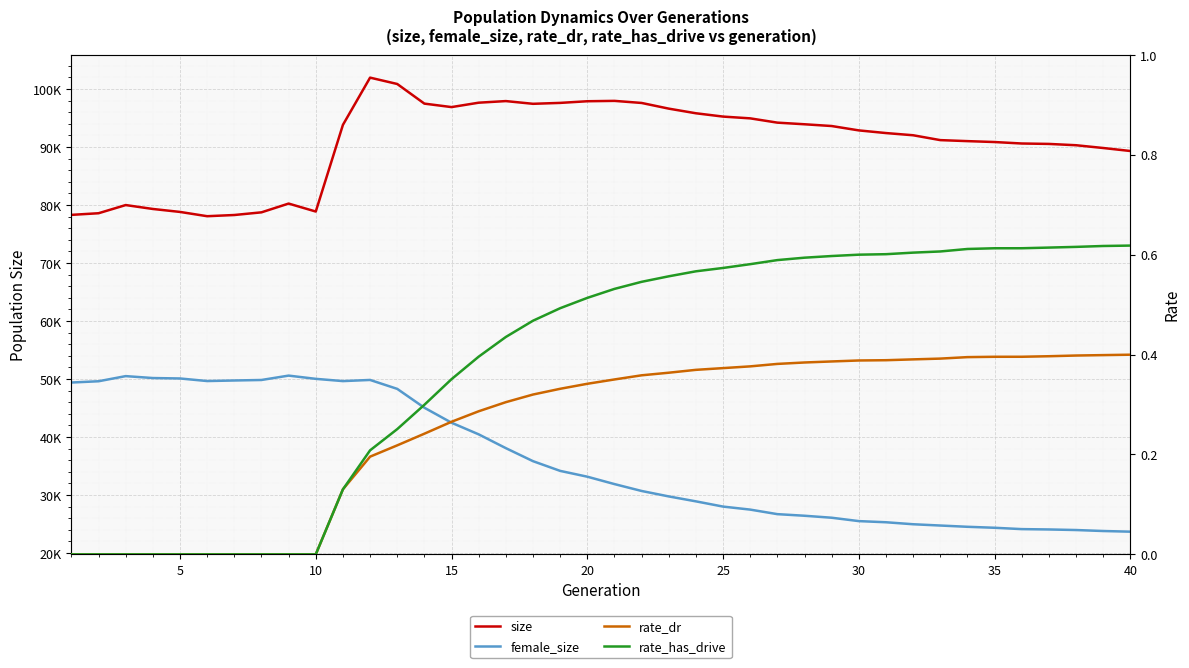

What is the sum of all rate_dr values?

10.3